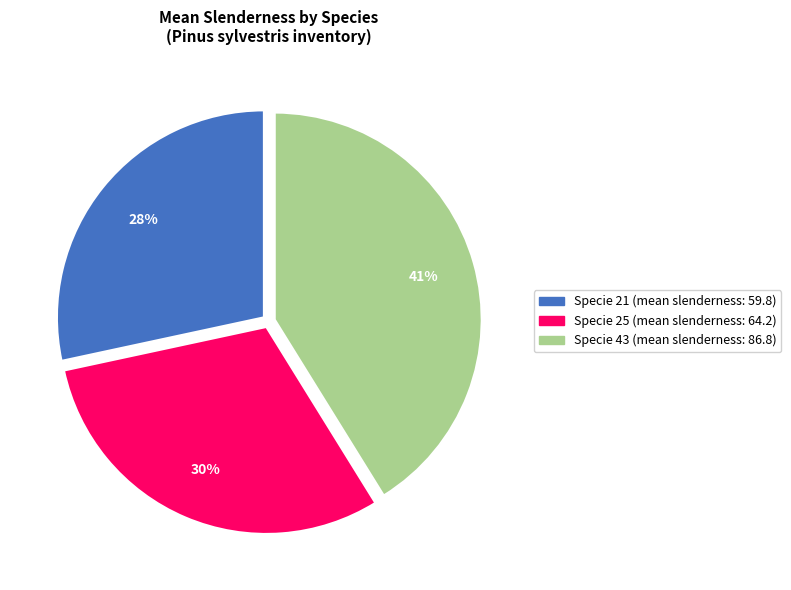

Is there a majority slice in this chart?

No